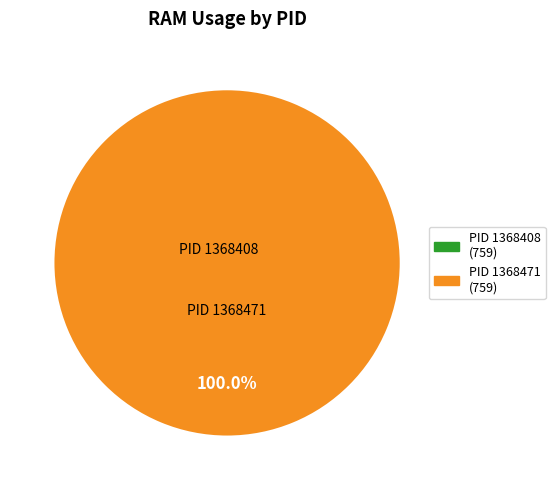

Count the number of slices in the pie.

2